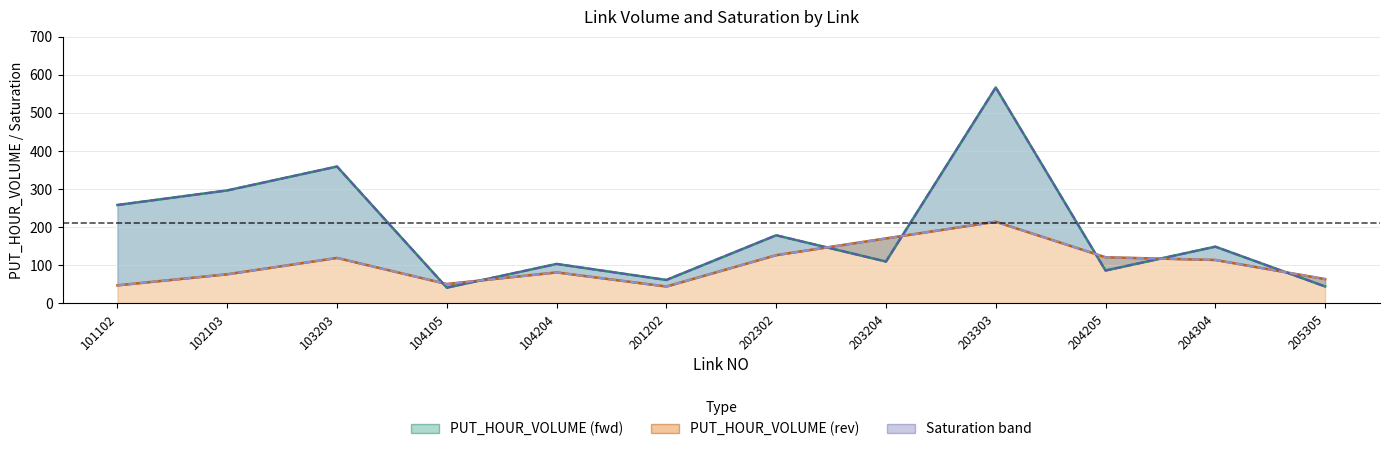

What is the difference between the maximum and second lowest values in the Saturation (rev) series?

167.2